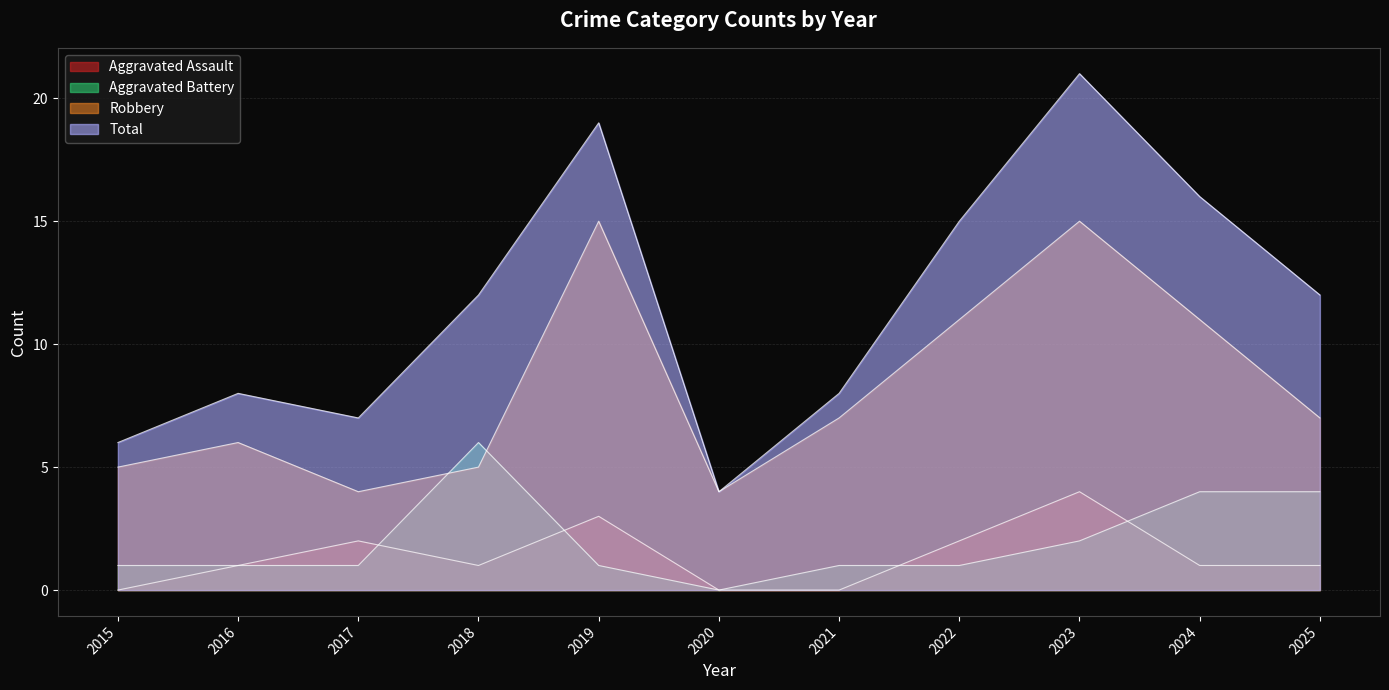

At which category does the chart reach its peak across all series?

2023